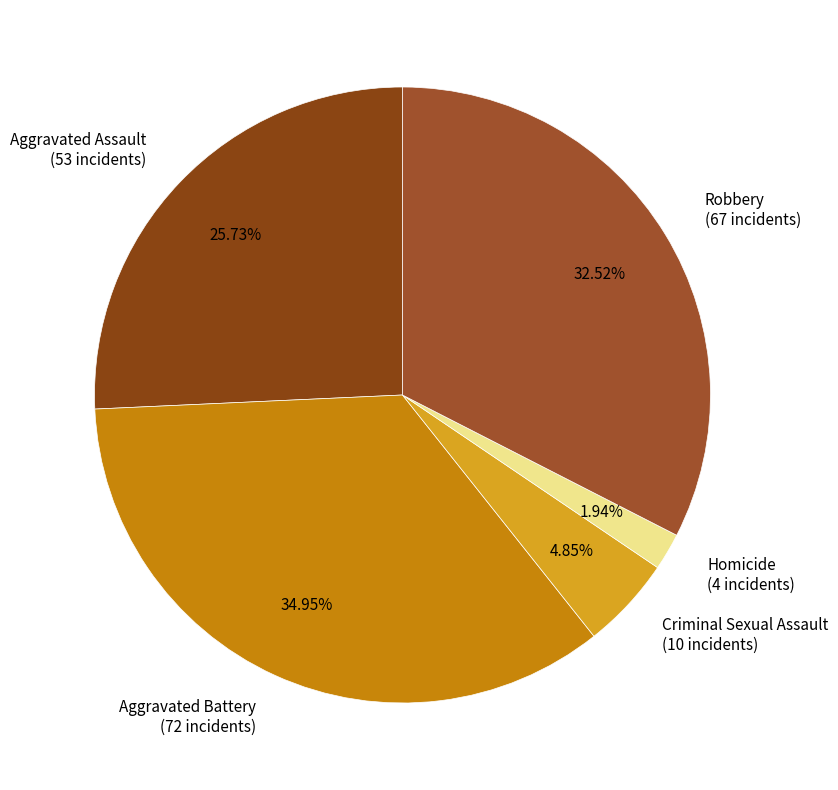

Which category has the smallest portion of the pie?

Homicide